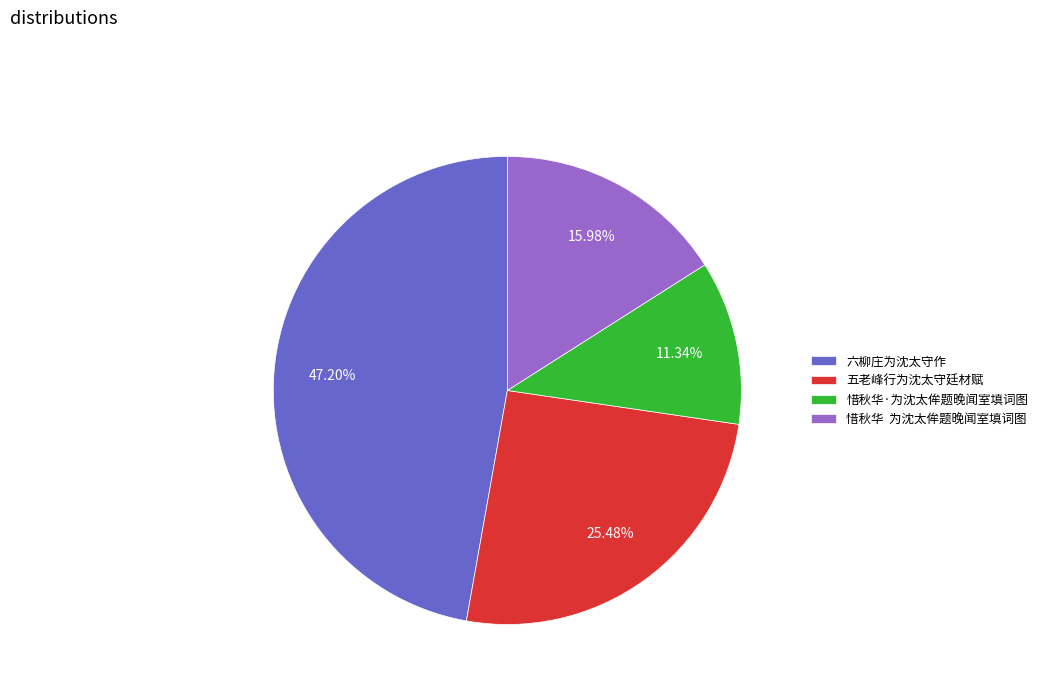

Which slice is the largest?

六柳庄为沈太守作